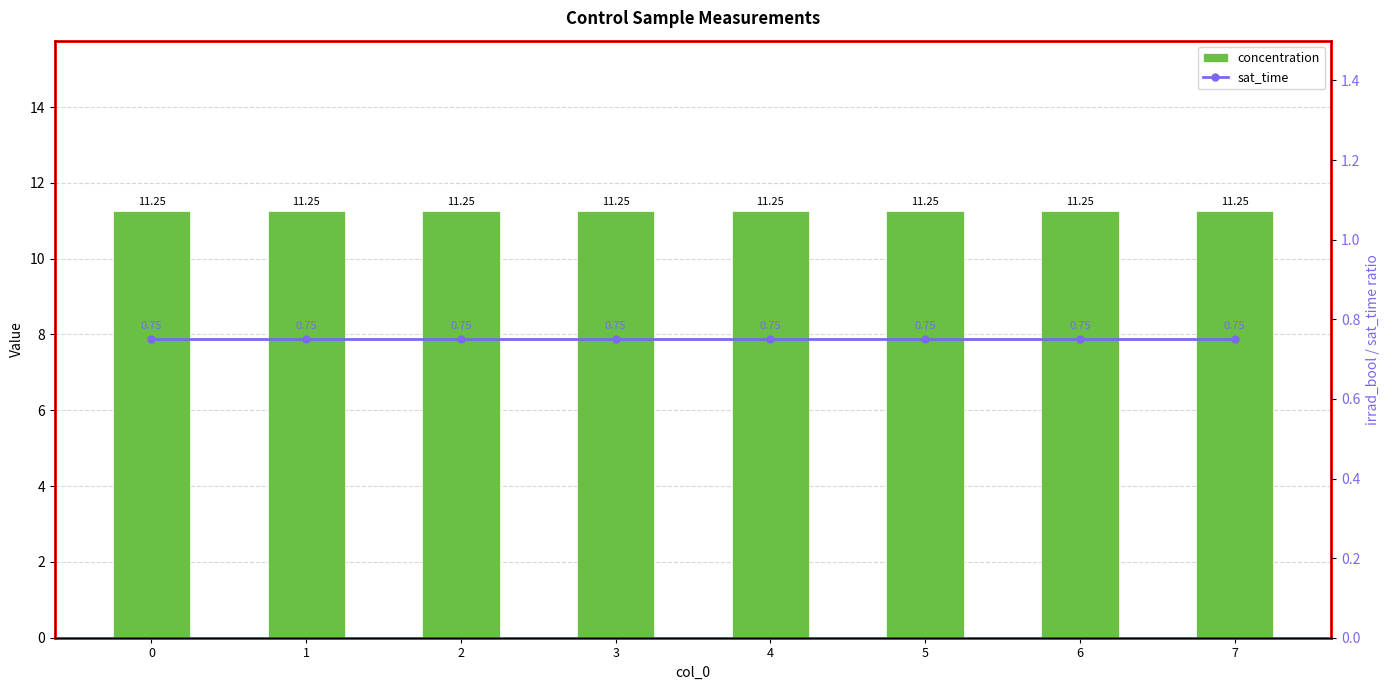

Rank the series by their average value, from lowest to highest.

sat_time, concentration